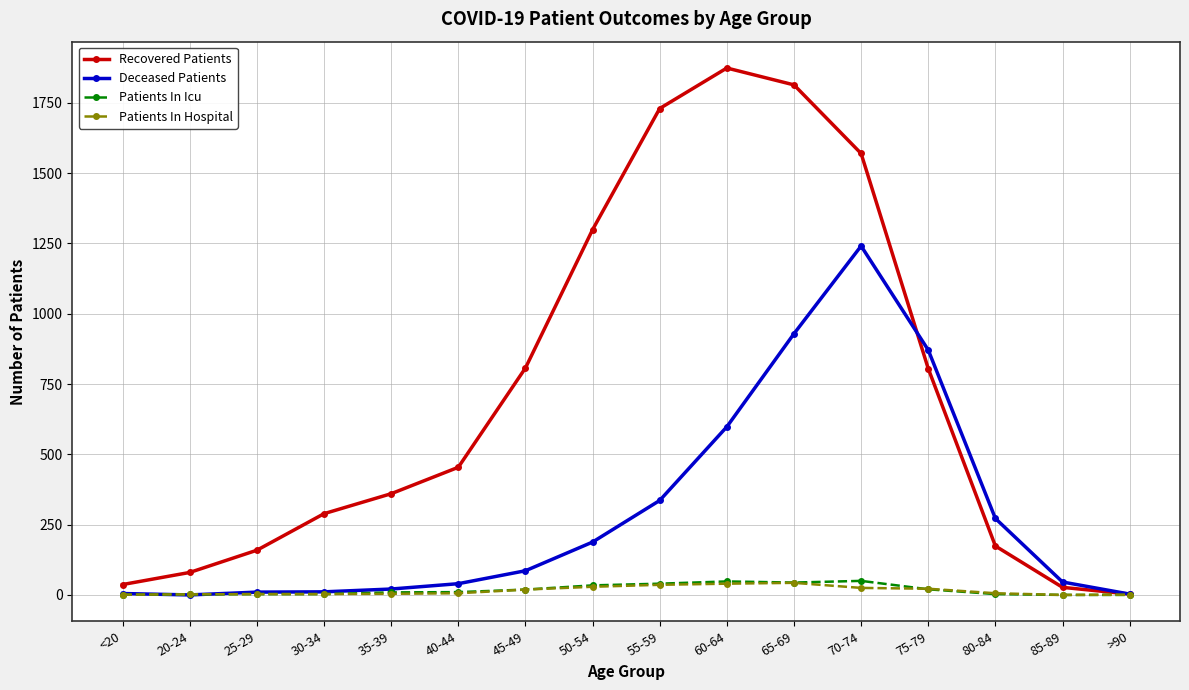

At which category does Recovered Patients reach its first local peak?

60-64